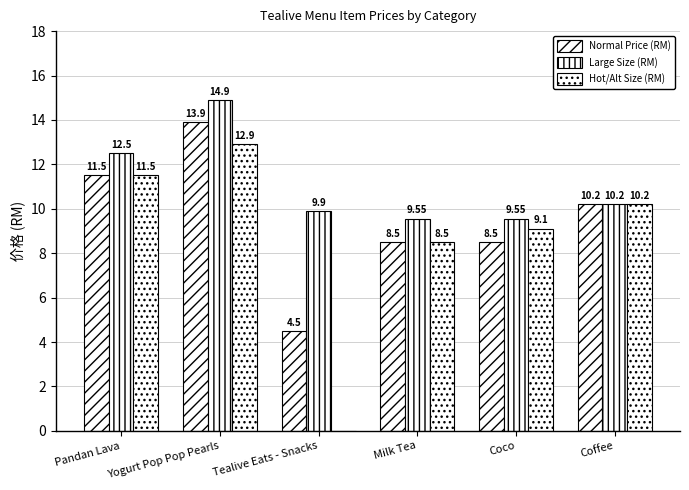

How many categories are shown in the chart?

6